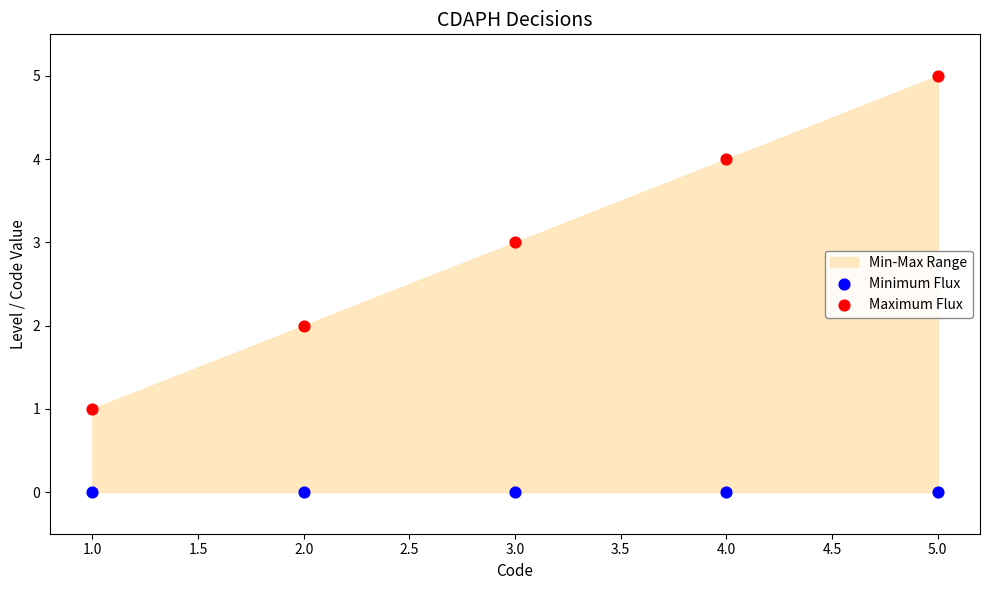

Across all data points, what is the average X value?

3